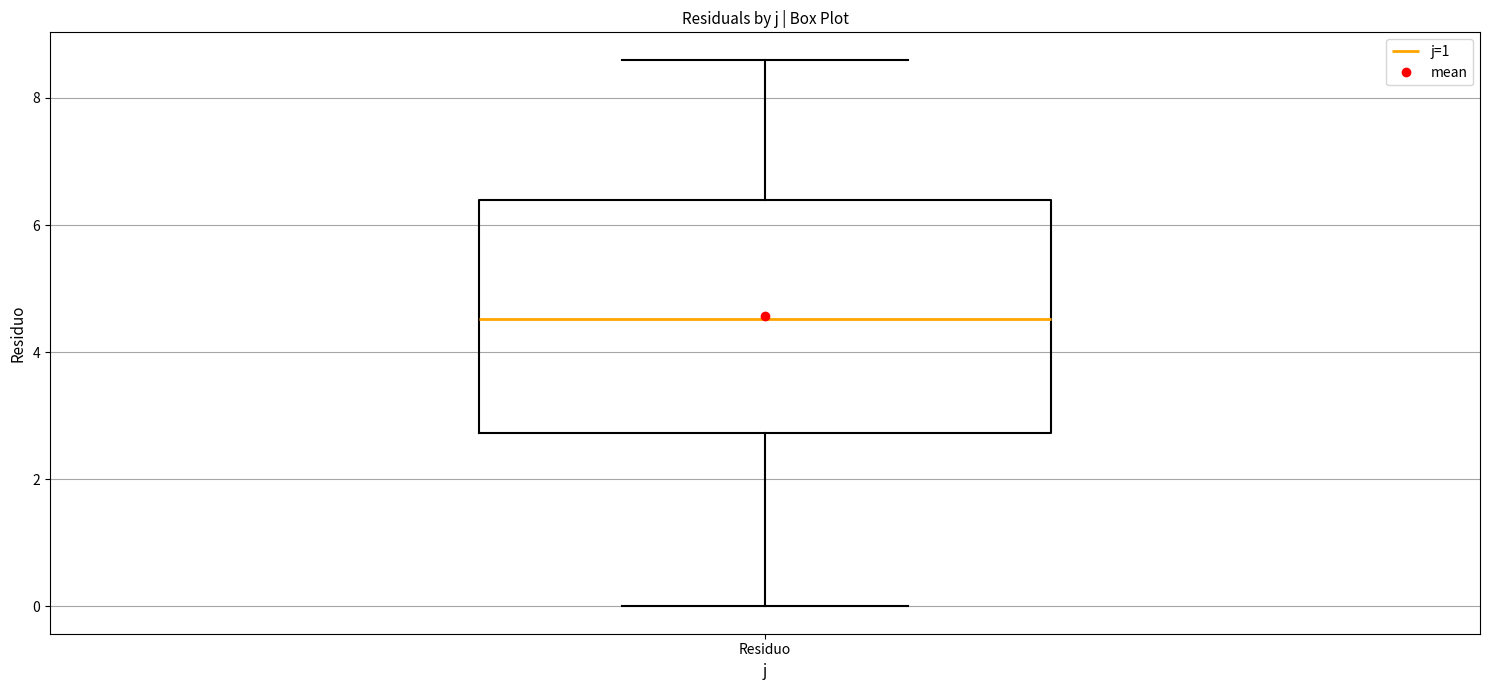

Where does the lower whisker of the box for Residuo end on the y-axis? The values are not printed on the chart, so give them approximately, as read against the axis.

0.0